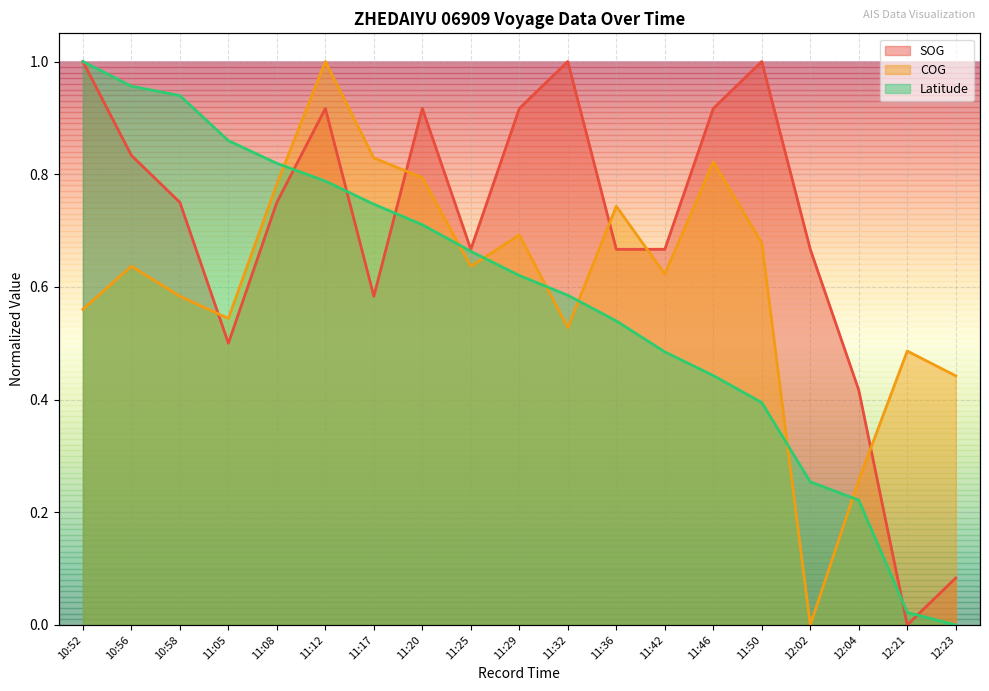

Rank the series by their average value, from lowest to highest.

Latitude, COG, SOG